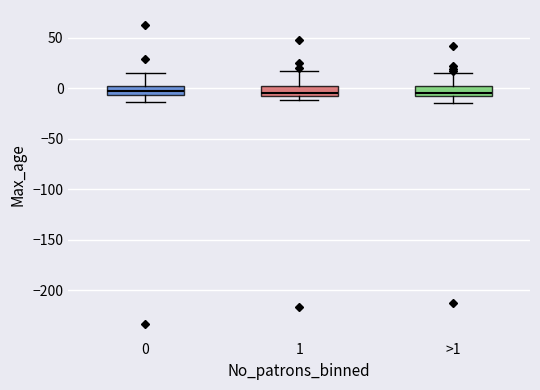

Reading left to right, transcribe this box plot: for each box, give where its median line is, the range the box spans, and where its two whiskers end, as read against the y-axis. The values are not printed on the chart, so give them approximately, as read against the axis.

0: median -5 (inside the box), box -5 to 0, whiskers -15 to 15
1: median -5, box -10 to 0, whiskers -10 (just below the box's lower edge) to 15
>1: median -5, box -10 to 0, whiskers -15 to 15